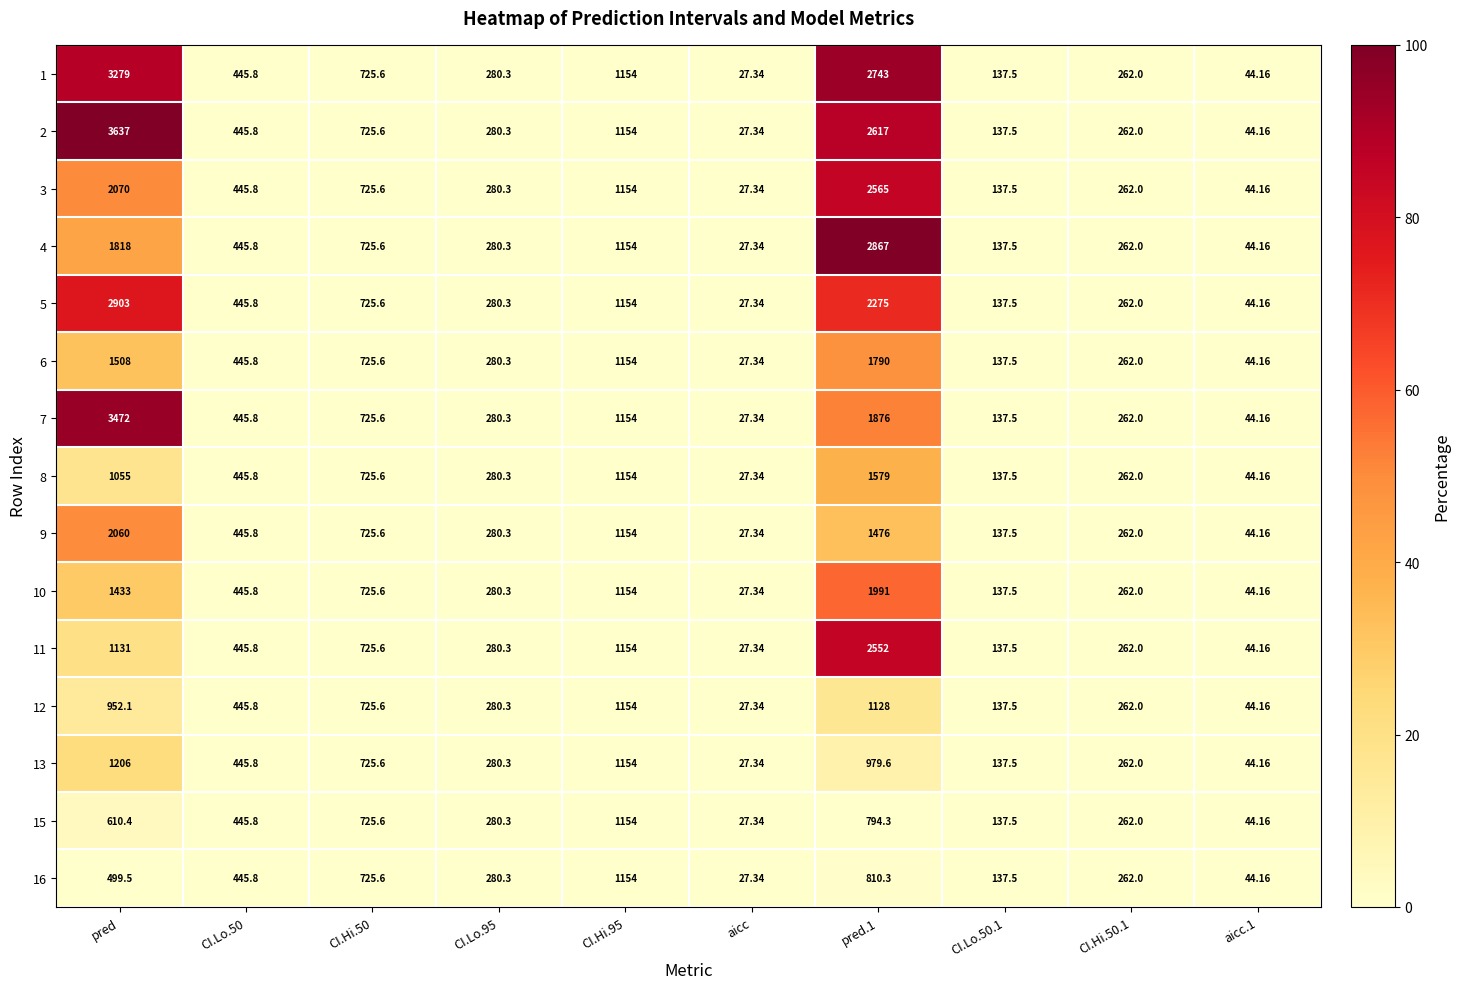

Is the value of 10 at CI.Hi.50 greater than the value of 13 at CI.Hi.95?

No